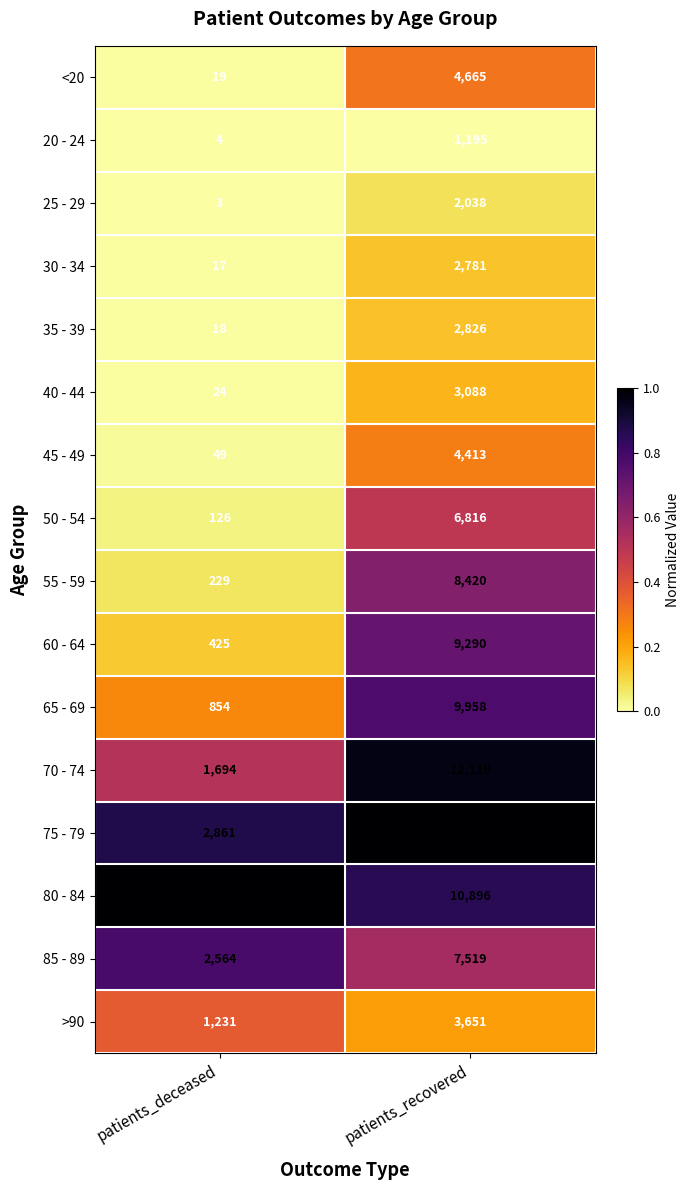

How many series are shown in this chart?

16